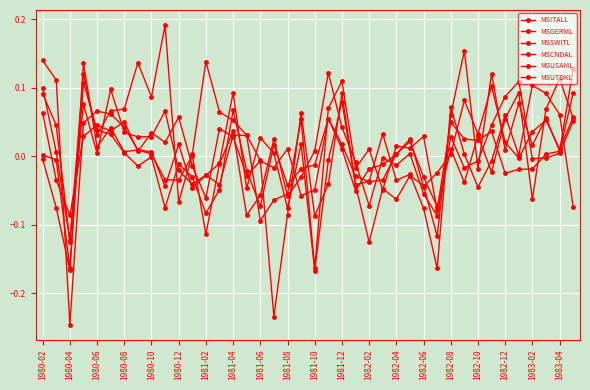

How many values in MSCNDAL are below zero?

17